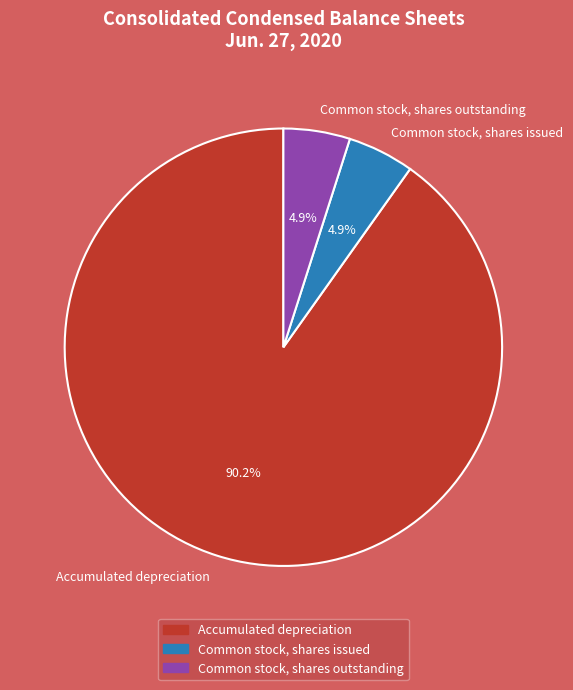

Does Accumulated depreciation account for over 50% of the chart?

Yes